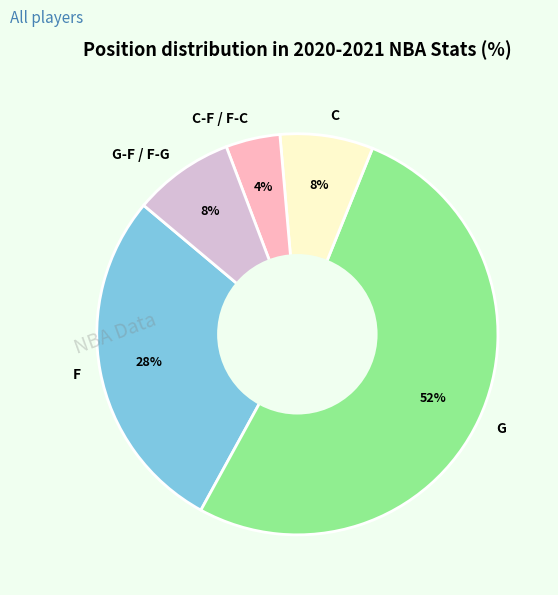

Which slice is the largest?

G